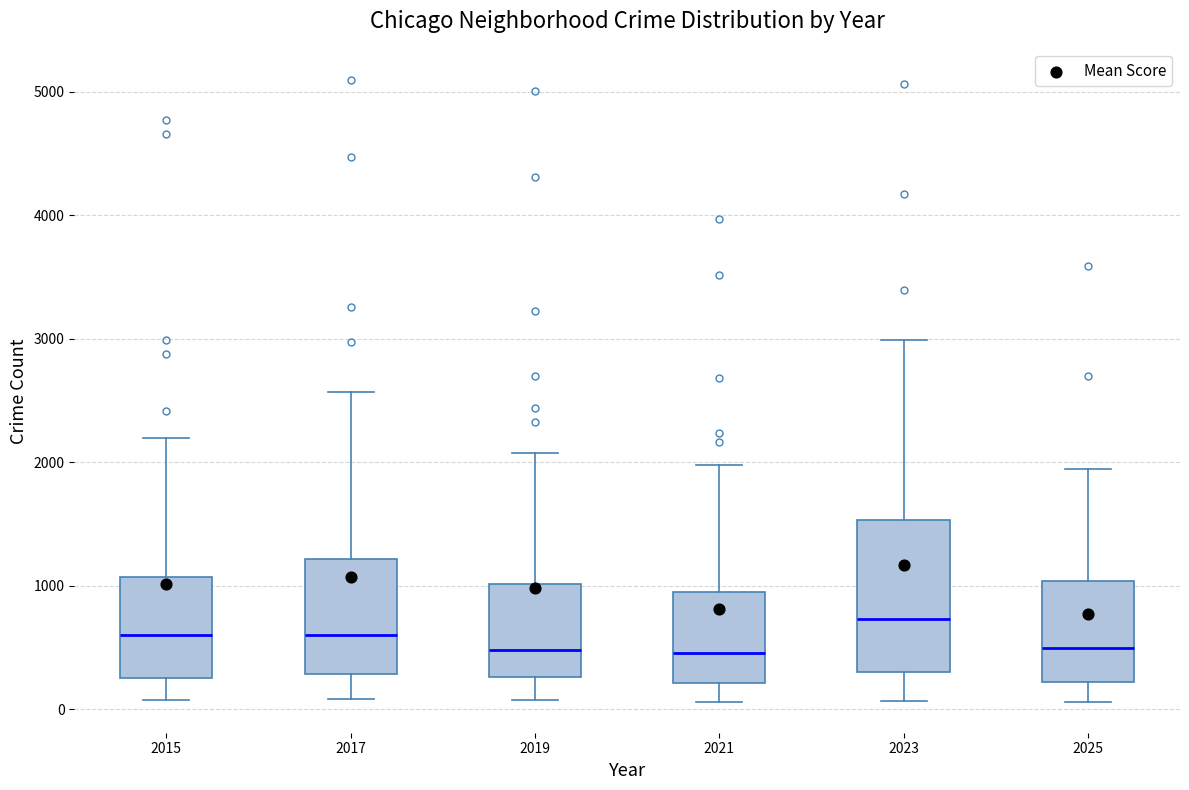

Reading left to right, read every box against the y-axis: the position of its median line, the range the box covers, and the ends of its whiskers. The values are not printed on the chart, so give them approximately, as read against the axis.

2015: median 600, box 300 to 1100, whiskers 100 to 2200
2017: median 600, box 300 to 1200, whiskers 100 to 2600
2019: median 500, box 300 to 1000, whiskers 100 to 2100
2021: median 500, box 200 to 900, whiskers 100 to 2000
2023: median 700, box 300 to 1500, whiskers 100 to 3000
2025: median 500, box 200 to 1000, whiskers 100 to 1900